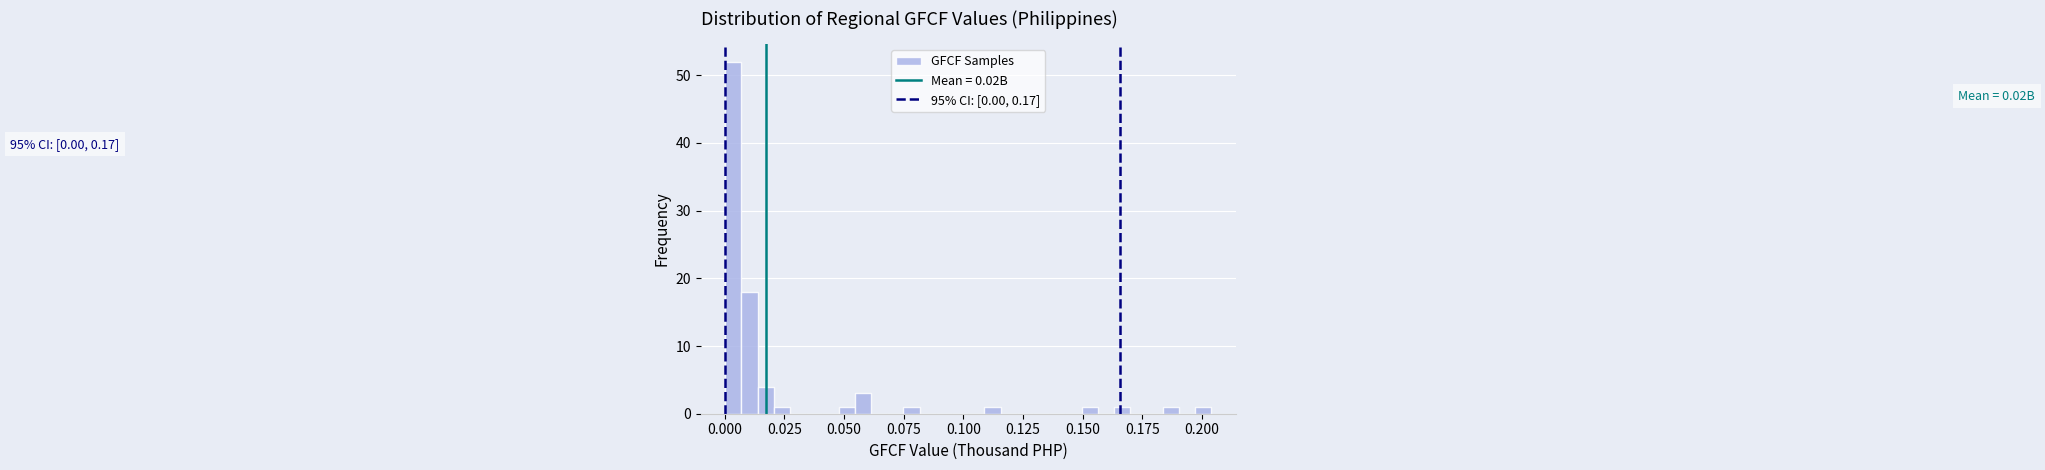

Around what value on the x-axis is the tallest bar? Give the approximate position of its centre, as read against the axis.

0.005